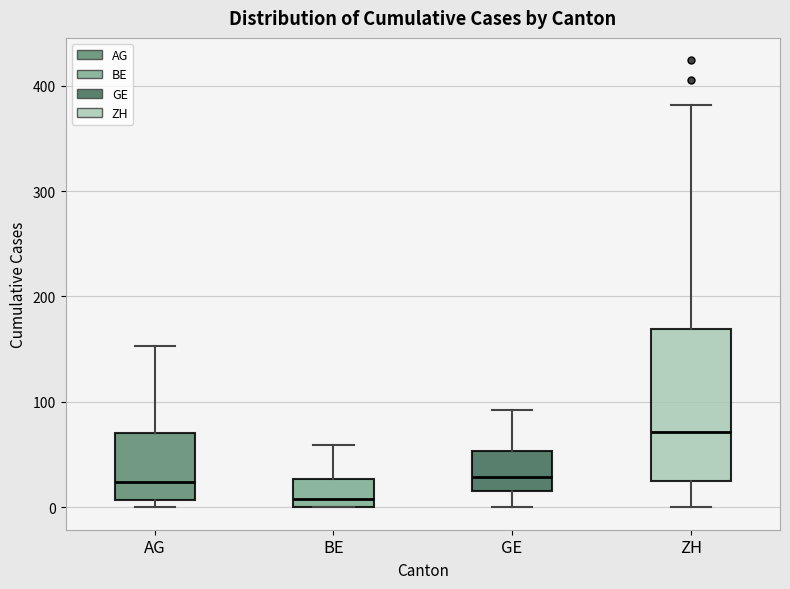

Which box's median line is the lowest?

BE